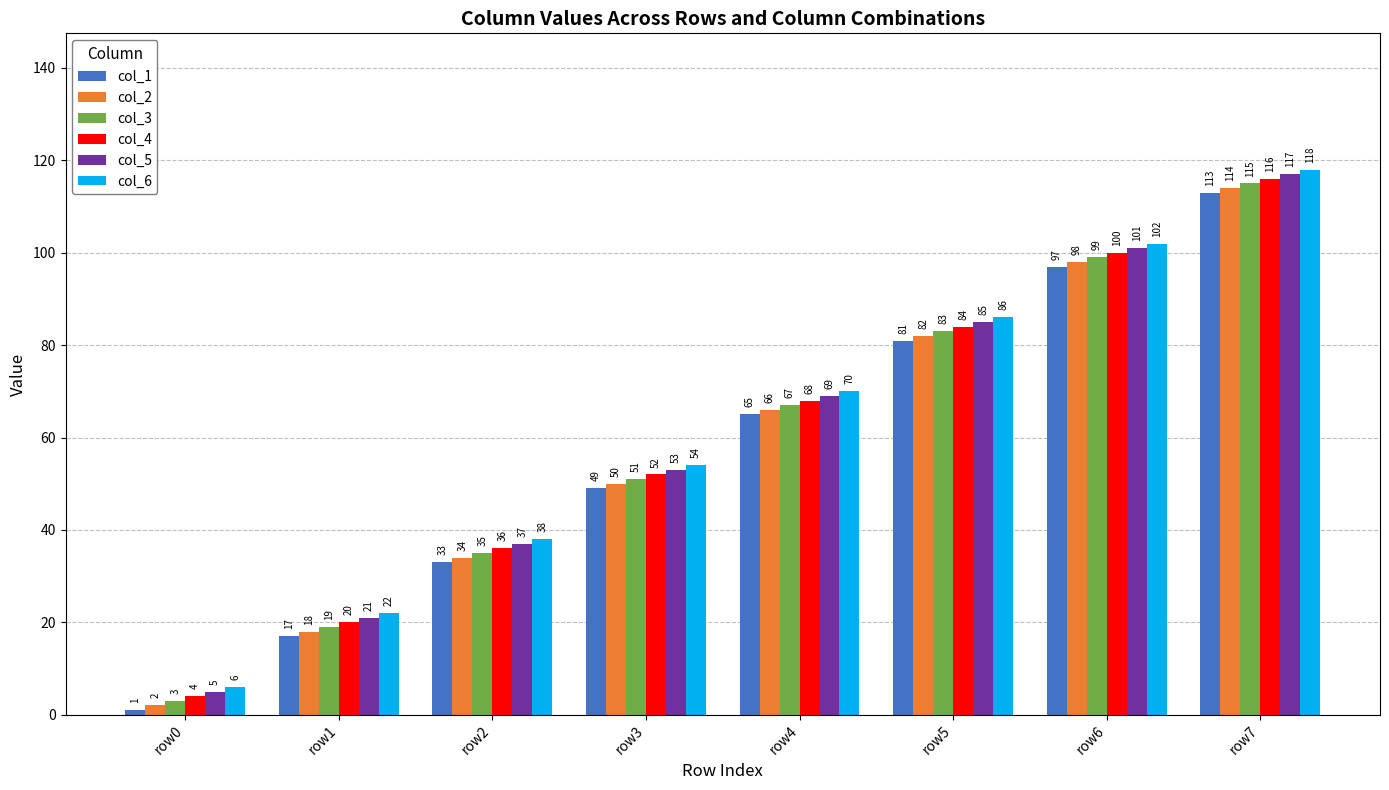

Reading left to right, extract all data points from this chart.

col_1: 1	17	33	49	65	81	97	113
col_2: 2	18	34	50	66	82	98	114
col_3: 3	19	35	51	67	83	99	115
col_4: 4	20	36	52	68	84	100	116
col_5: 5	21	37	53	69	85	101	117
col_6: 6	22	38	54	70	86	102	118